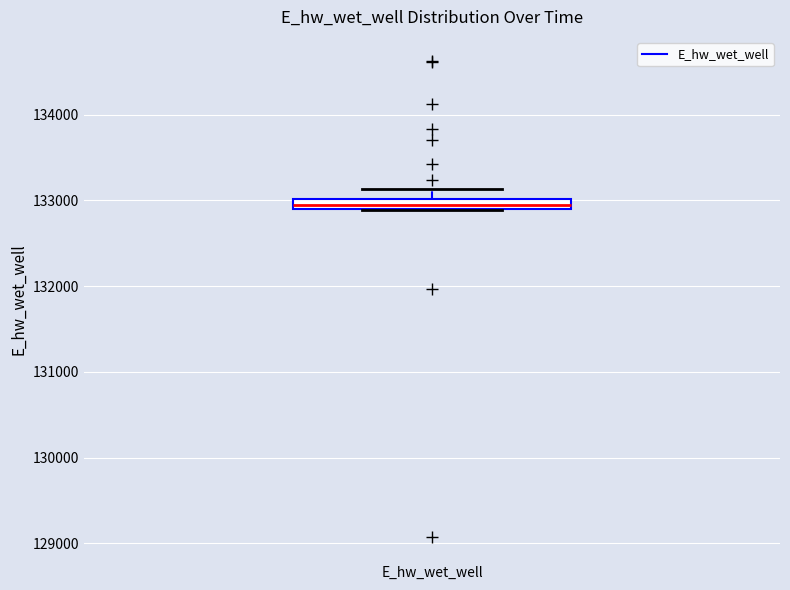

Where is the lower edge of the box for E_hw_wet_well on the y-axis? The values are not printed on the chart, so give them approximately, as read against the axis.

132900